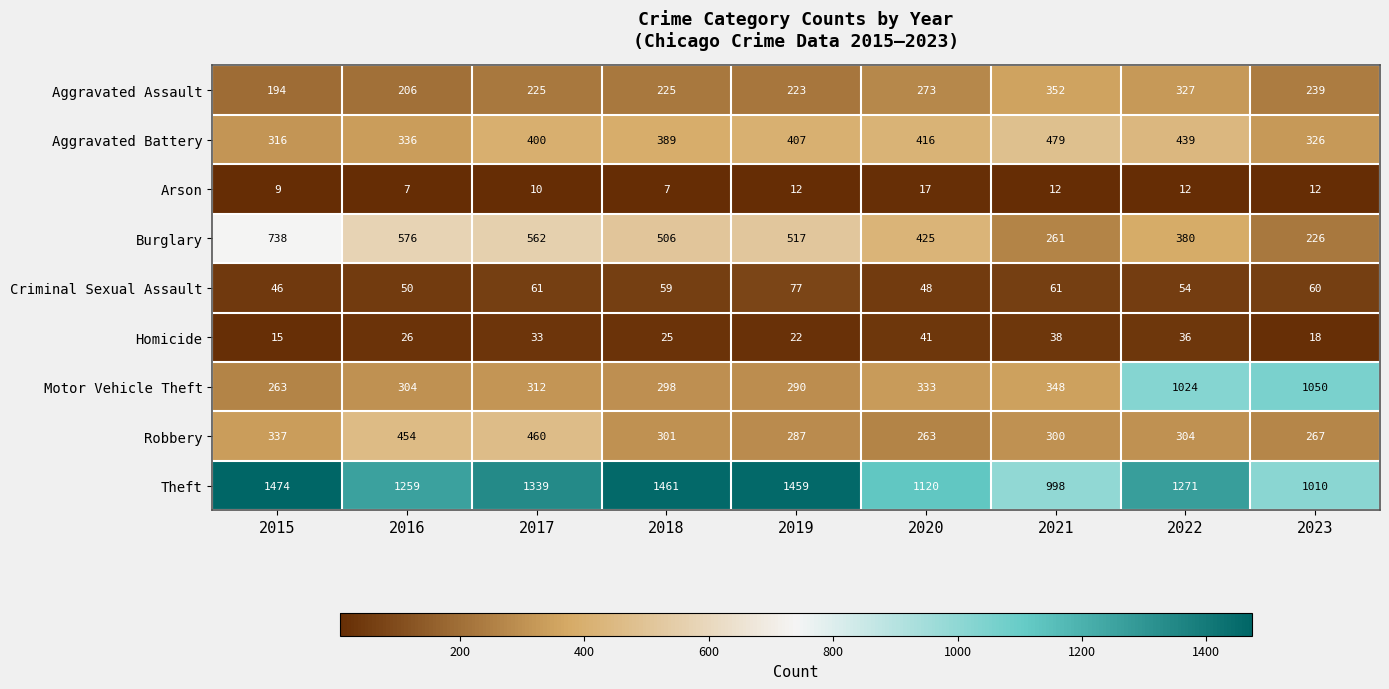

Rank the series by their maximum value, from lowest to highest.

Arson, Homicide, Criminal Sexual Assault, Aggravated Assault, Robbery, Aggravated Battery, Burglary, Motor Vehicle Theft, Theft